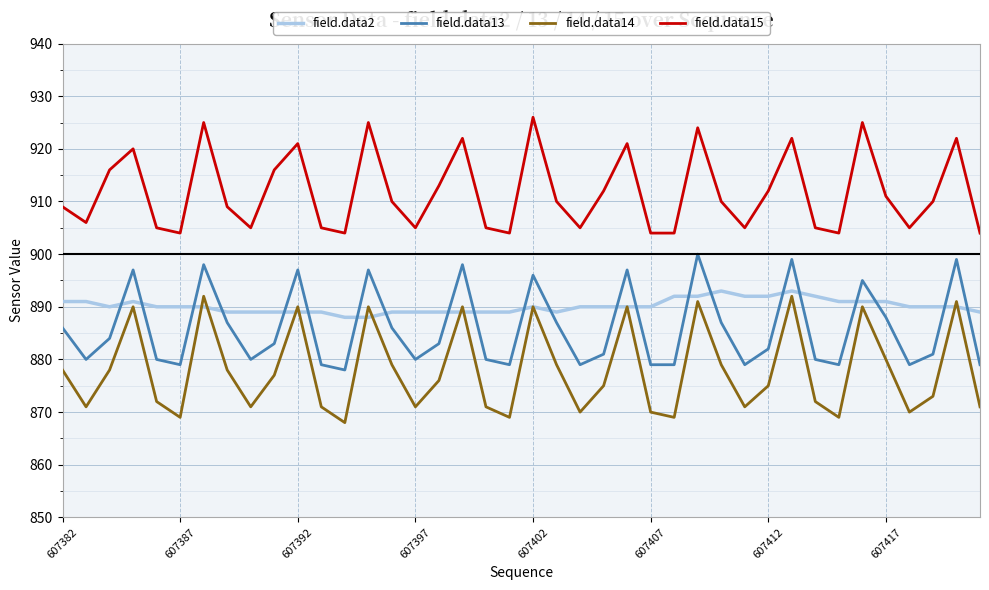

What is the minimum value shown in the chart?

868